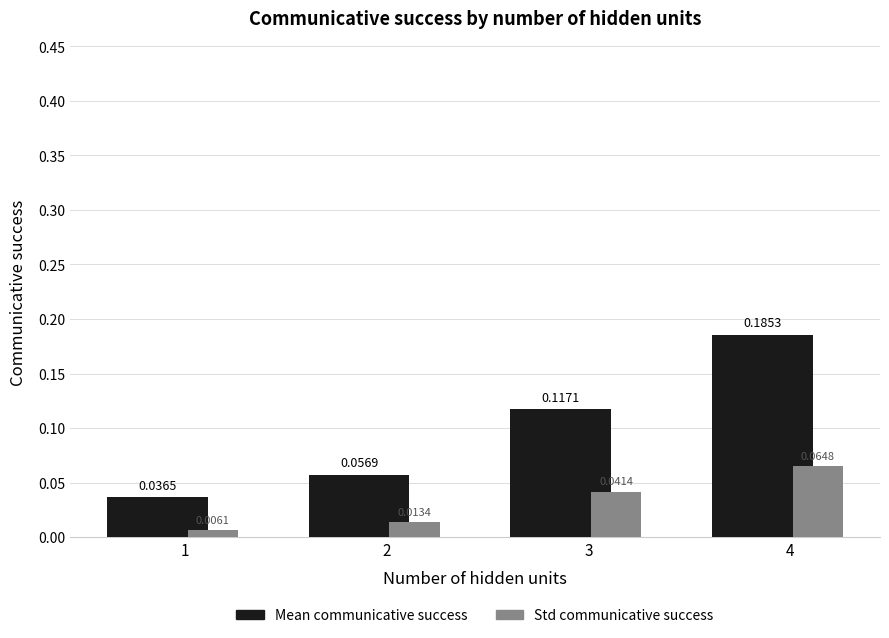

Is the value of Mean communicative success at 1 greater than the value of Std communicative success at 4?

No